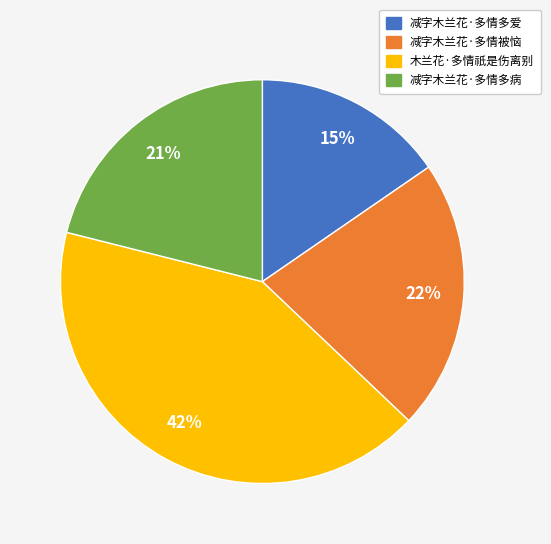

To the nearest percent, what is the combined percentage of 减字木兰花·多情被恼 and 减字木兰花·多情多爱?

37%